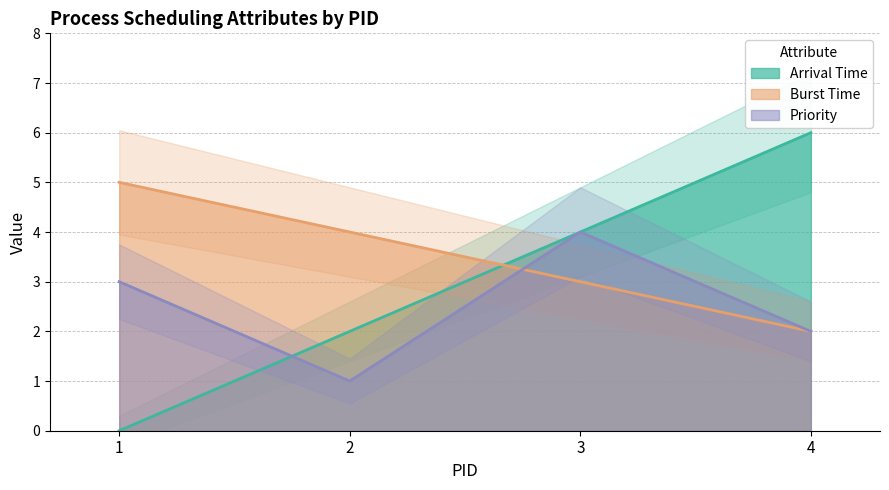

Which has a higher value, 1 or 4?

4